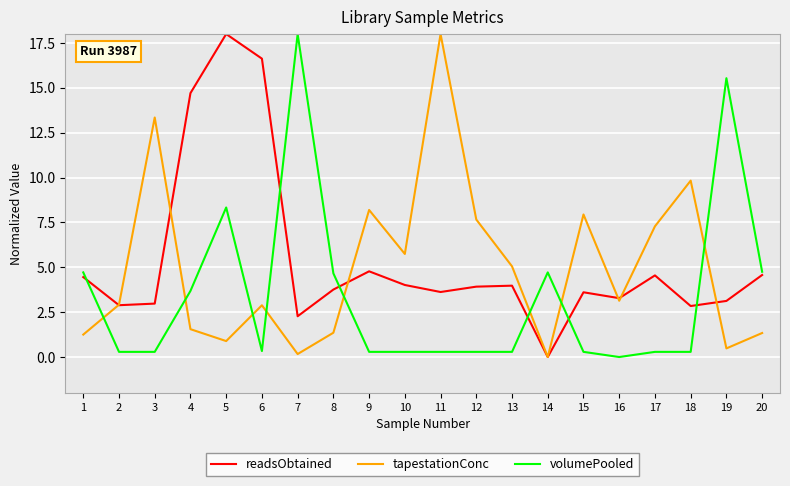

True or false: tapestationConc has a value of 2.9 at 2.

True